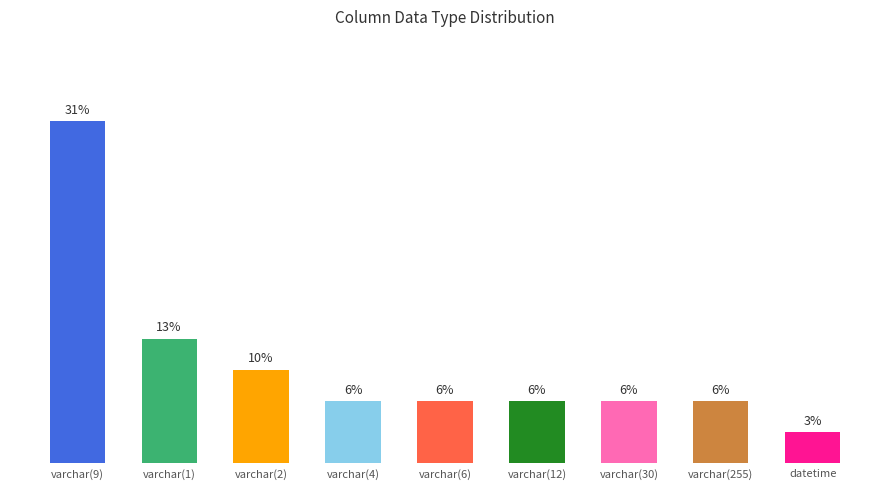

Does the chart contain any negative values?

No